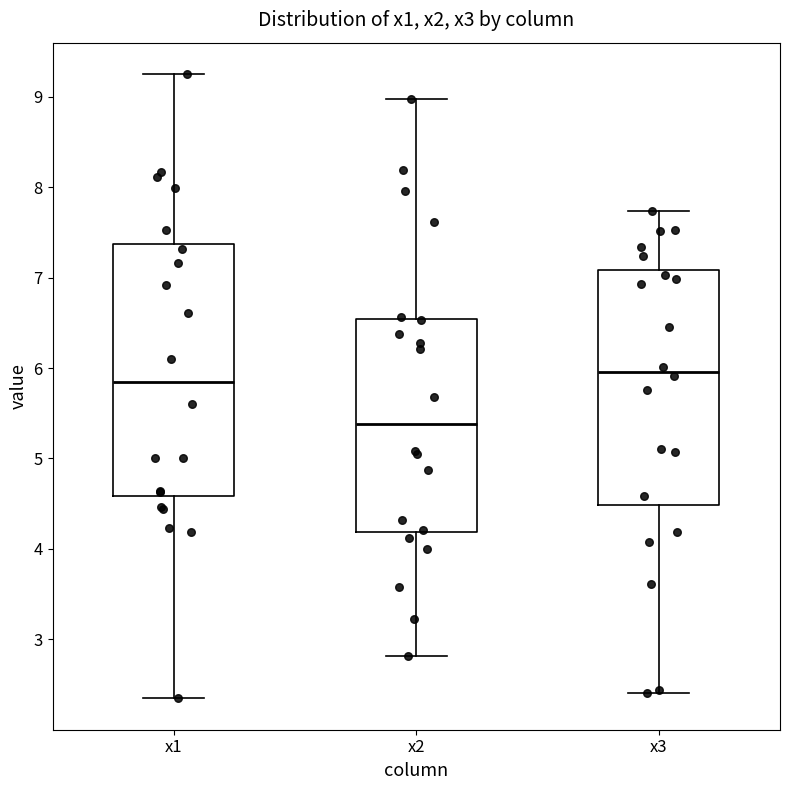

Reading left to right, transcribe this box plot: for each box, give where its median line is, the range the box spans, and where its two whiskers end, as read against the y-axis. The values are not printed on the chart, so give them approximately, as read against the axis.

x1: median 5.9, box 4.6 to 7.4, whiskers 2.3 to 9.3
x2: median 5.4, box 4.2 to 6.5, whiskers 2.8 to 9.0
x3: median 6.0, box 4.5 to 7.1, whiskers 2.4 to 7.7